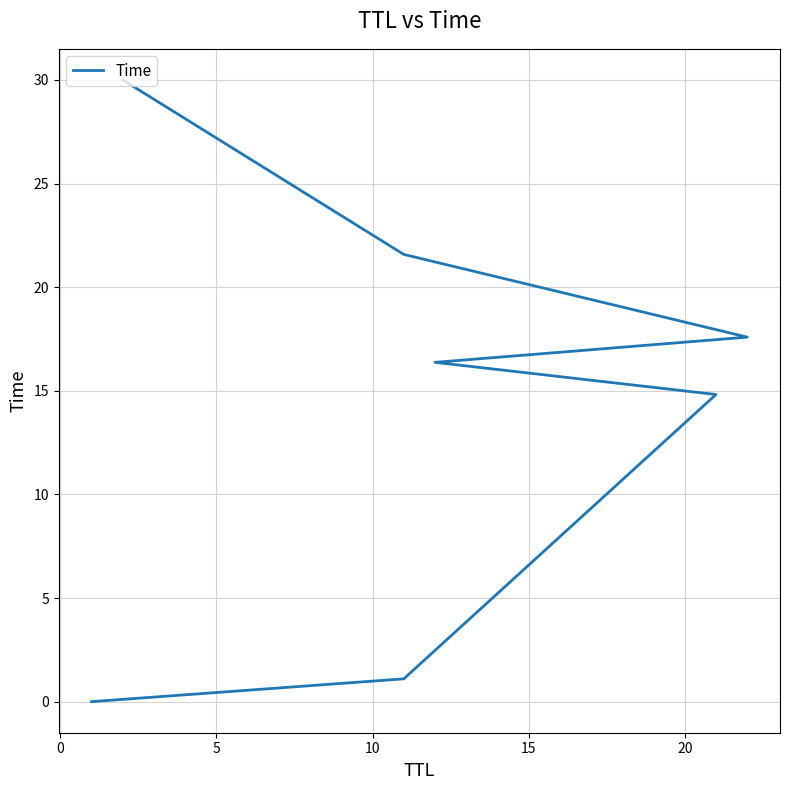

What is the average value?

14.5